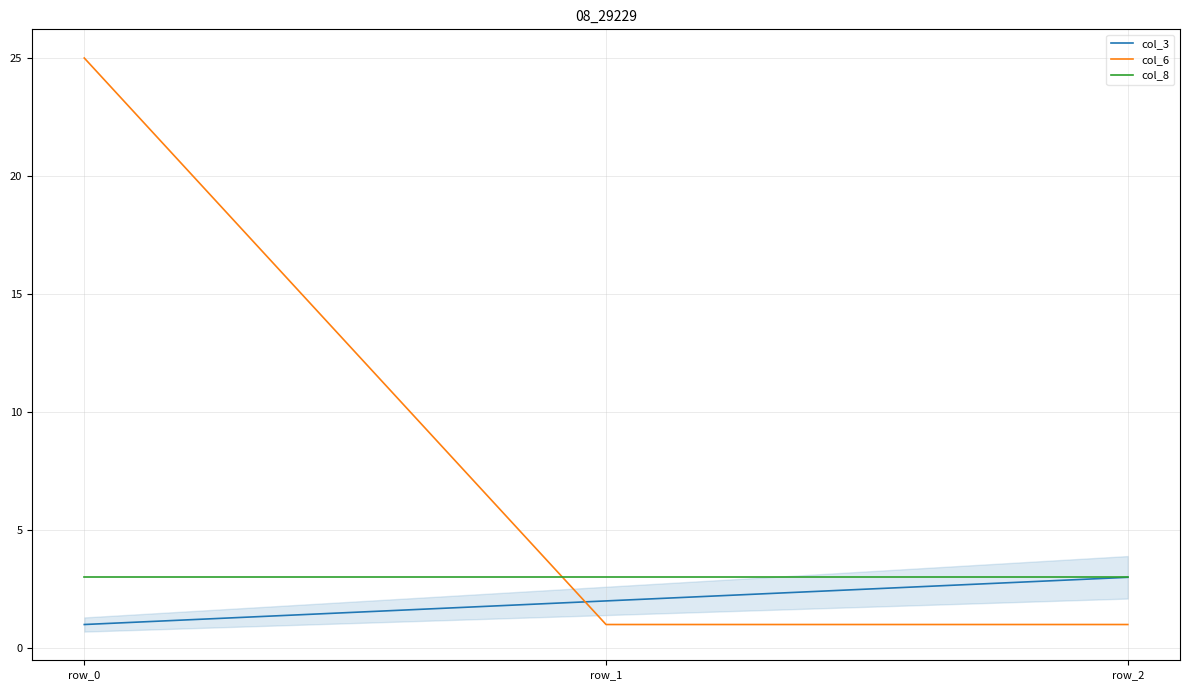

What are all the series names shown in the legend?

col_3, col_6, col_8